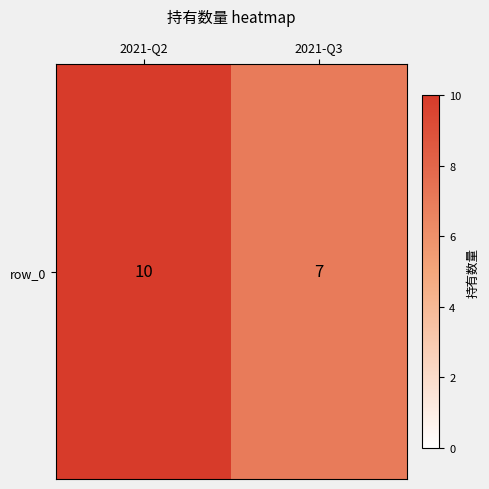

Reading right to left, what are all the values shown in this chart?

2021-Q3=7	2021-Q2=10